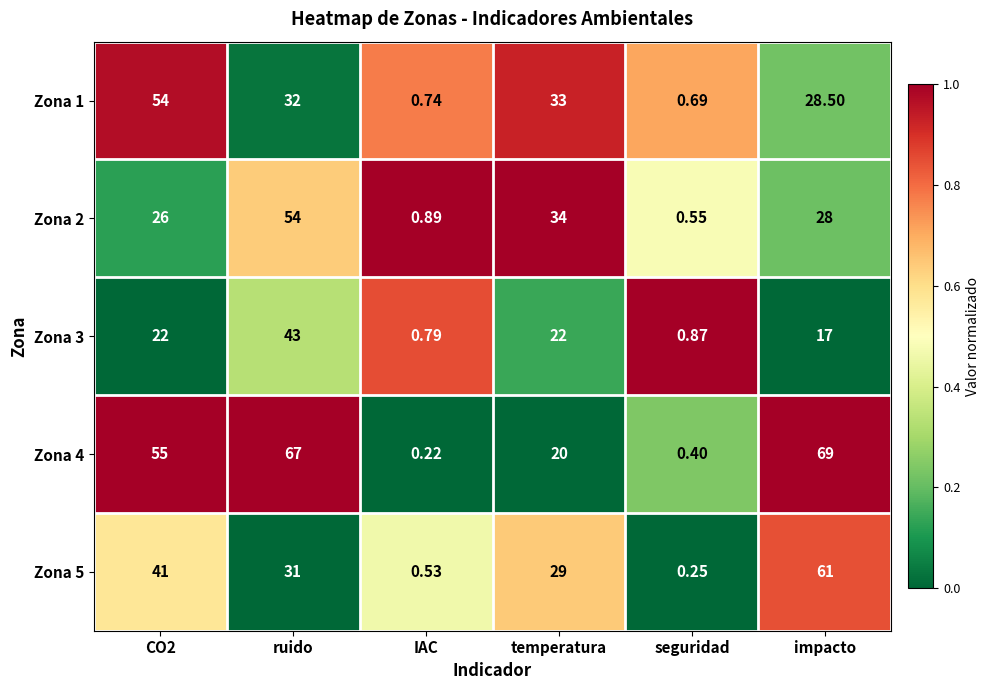

At which label does Zona 2 first exceed 28?

ruido